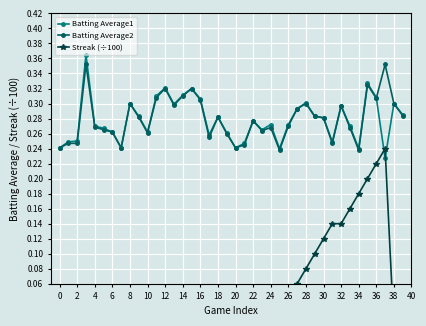

The Batting Average2 series shows 0.1 at 24. True or false?

False